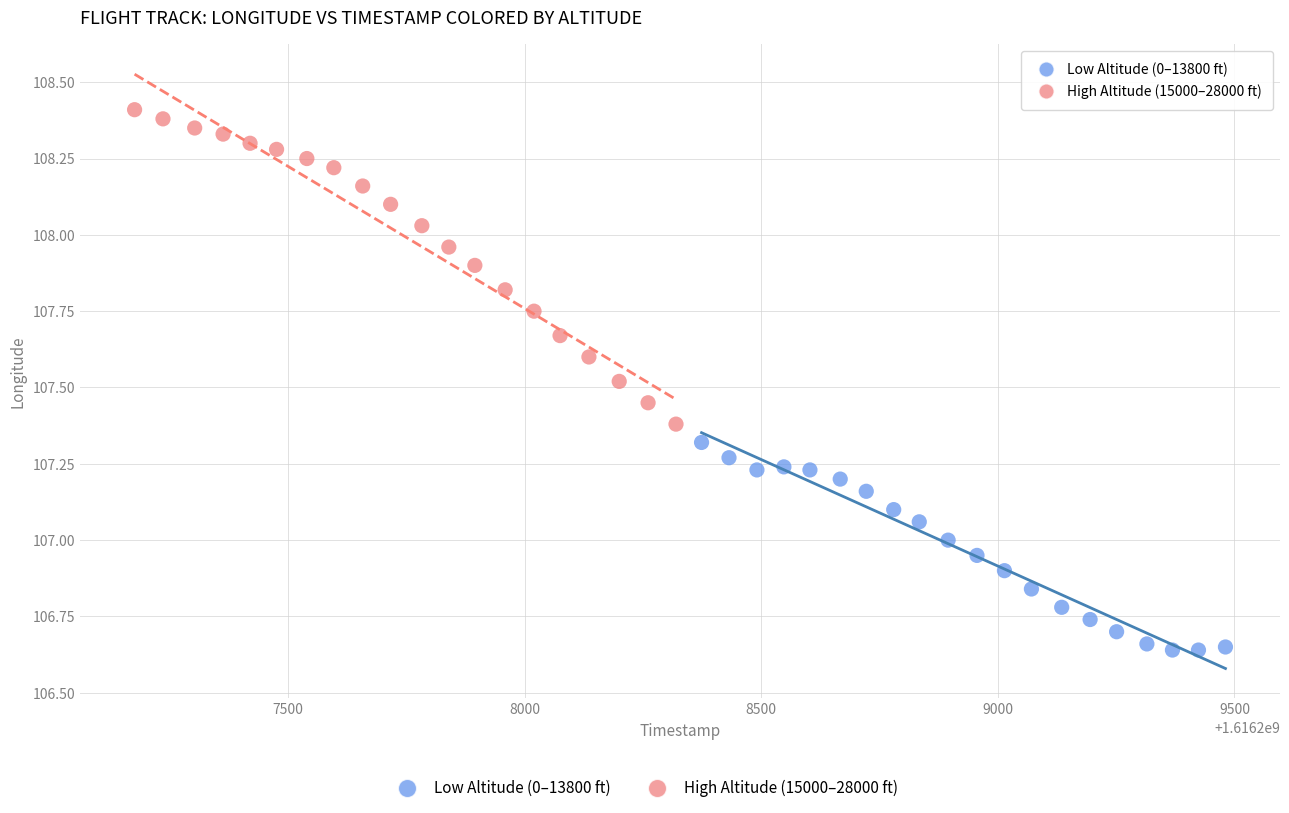

Which series contains the highest Y value?

High Altitude (15000–28000 ft)